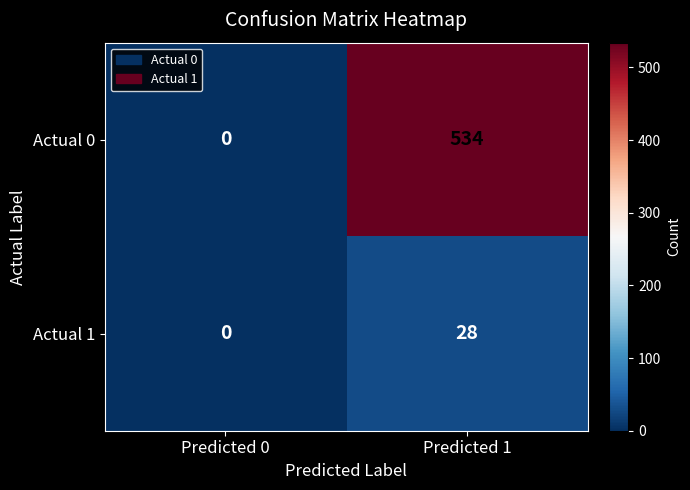

How many distinct data groups are displayed?

2